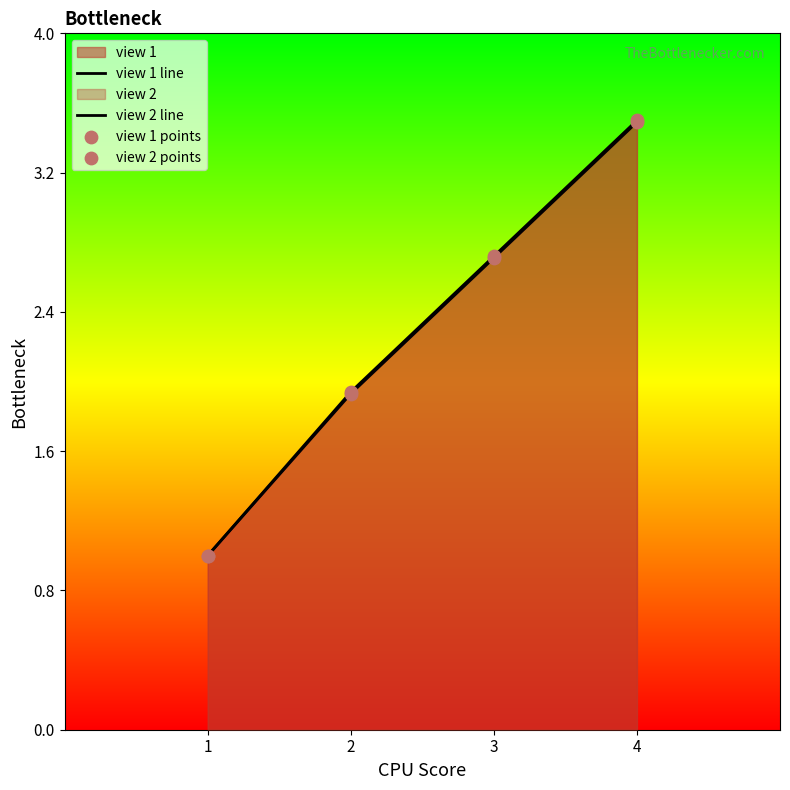

At how many categories does at least one series exceed 1?

3